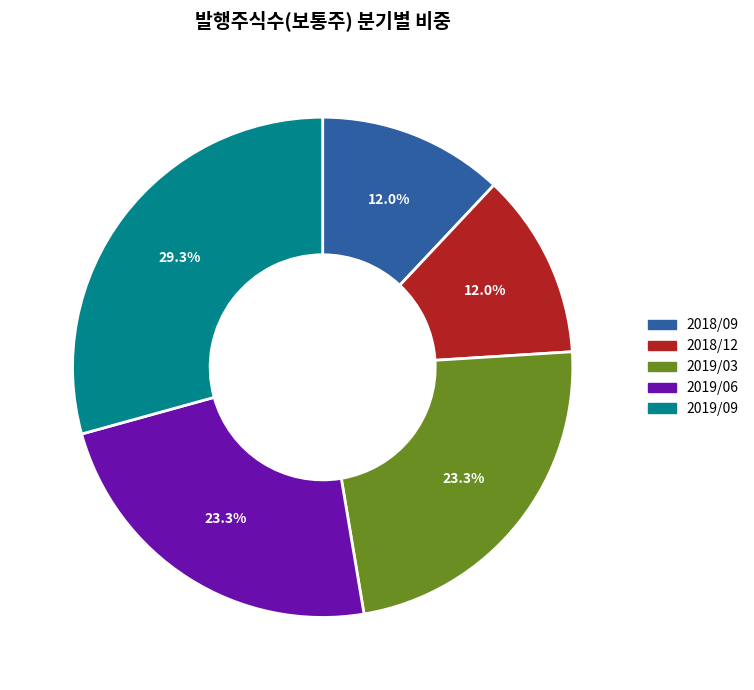

To the nearest percent, what is the average slice percentage?

20%